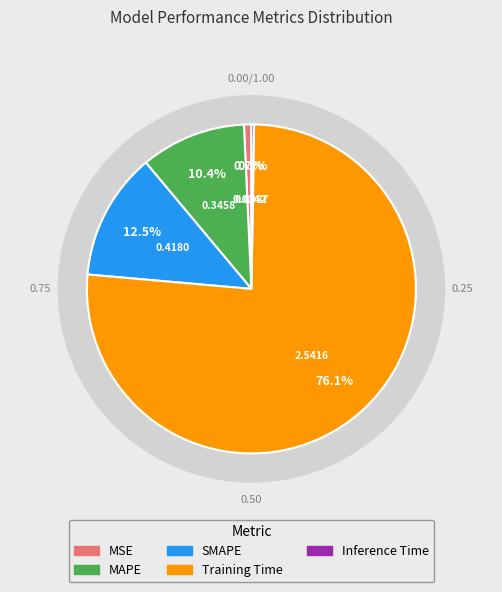

Count the number of slices in the pie.

5